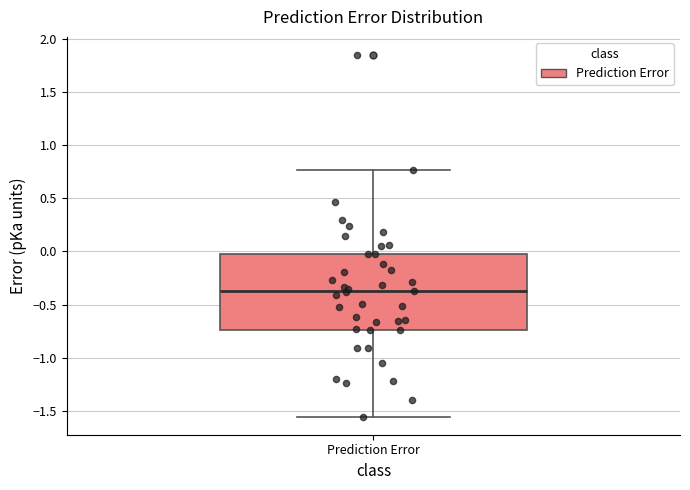

Transcribe this box plot: give where the median line is, the range the box spans, and where the two whiskers end, as read against the y-axis. The values are not printed on the chart, so give them approximately, as read against the axis.

median -0.35, box -0.75 to 0.00, whiskers -1.55 to 0.75